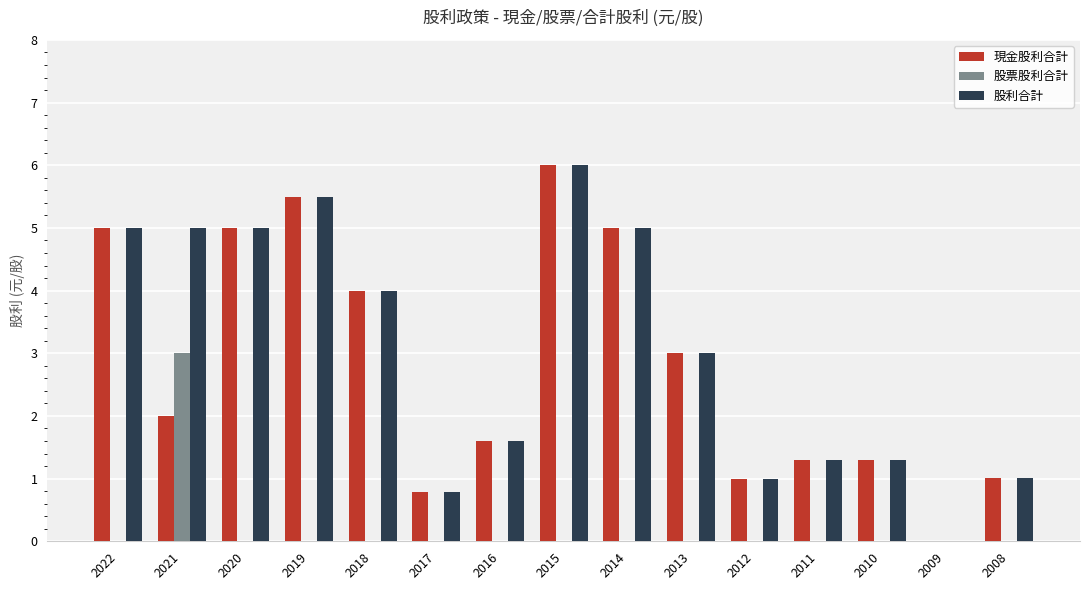

True or false: 股利合計 has a value of 10.7 at 2015.

False